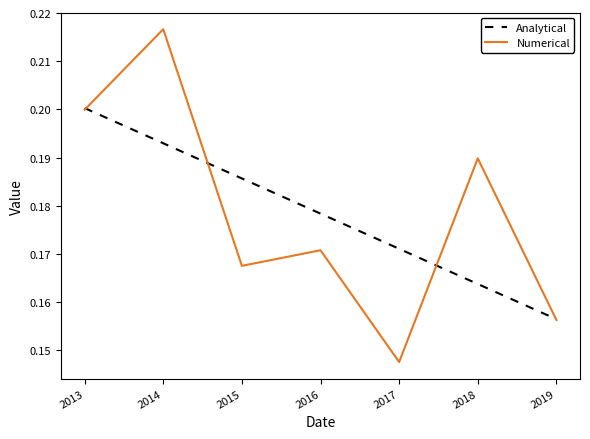

Between 2017 and 2019, which series saw the biggest shift?

Analytical